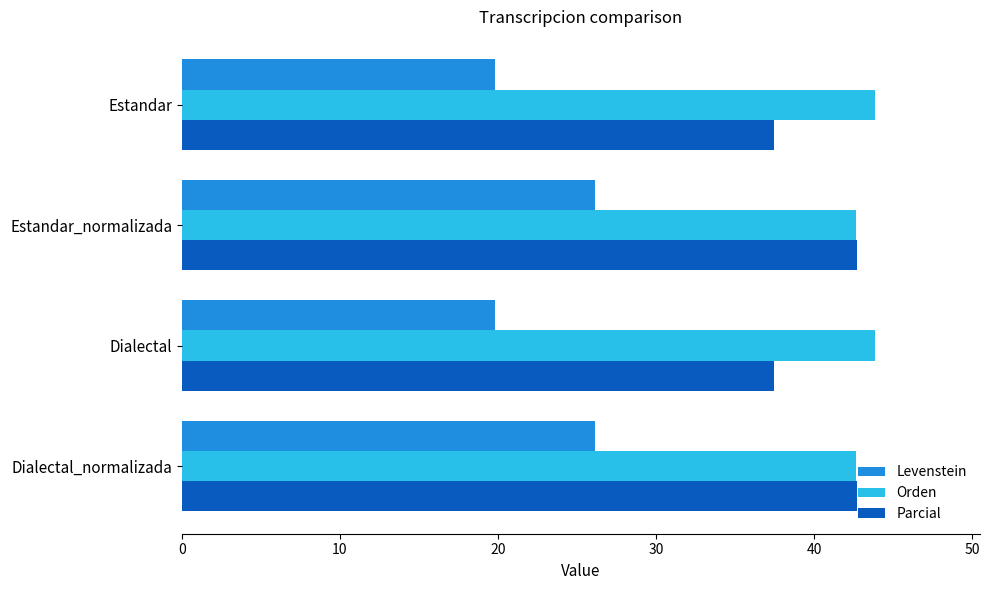

How many distinct data groups are displayed?

3